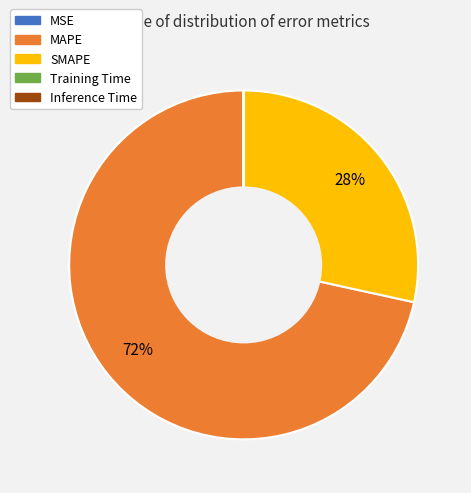

Is it true that SMAPE is 22% of the pie?

False